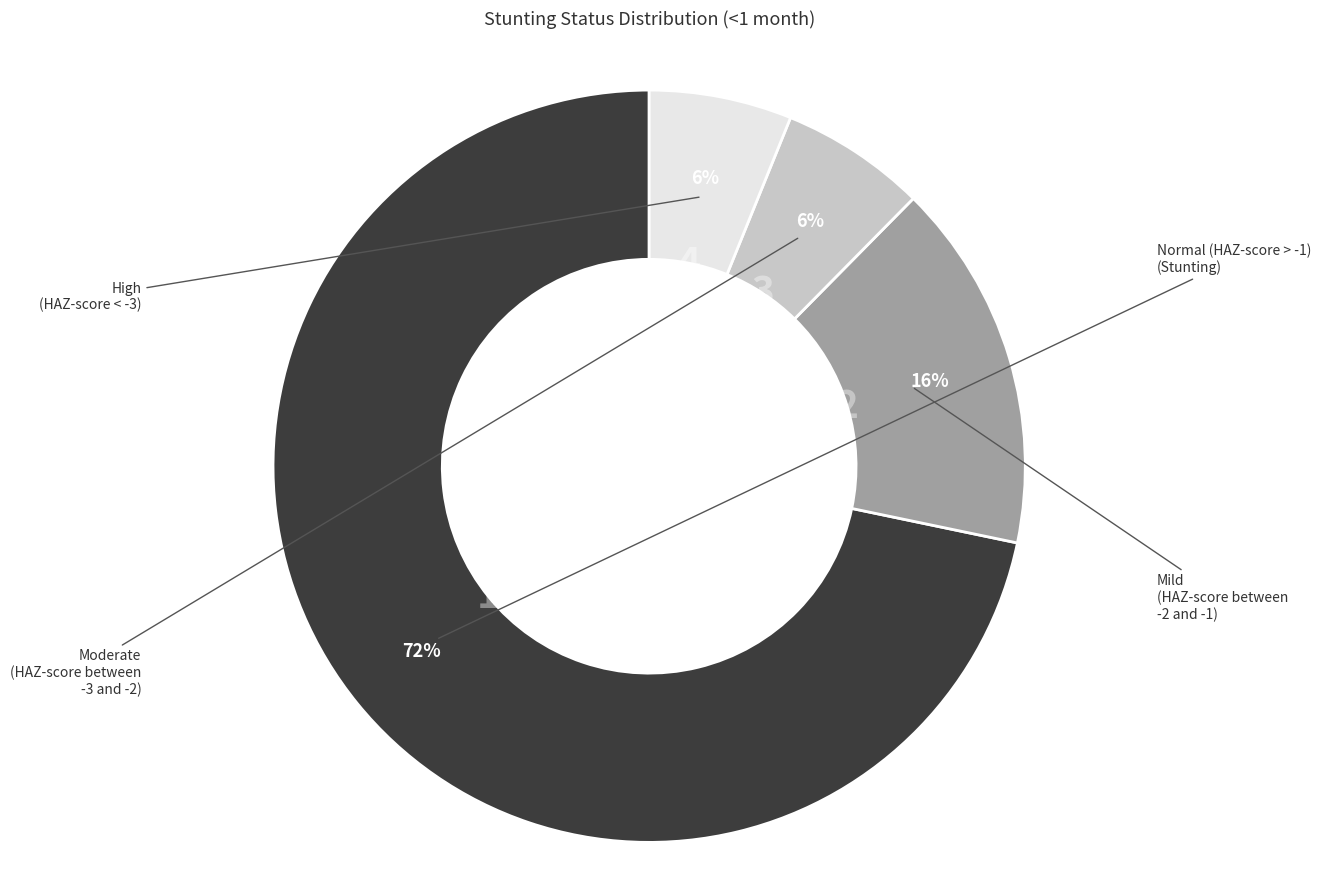

Is there any slice that represents more than half of the pie?

Yes